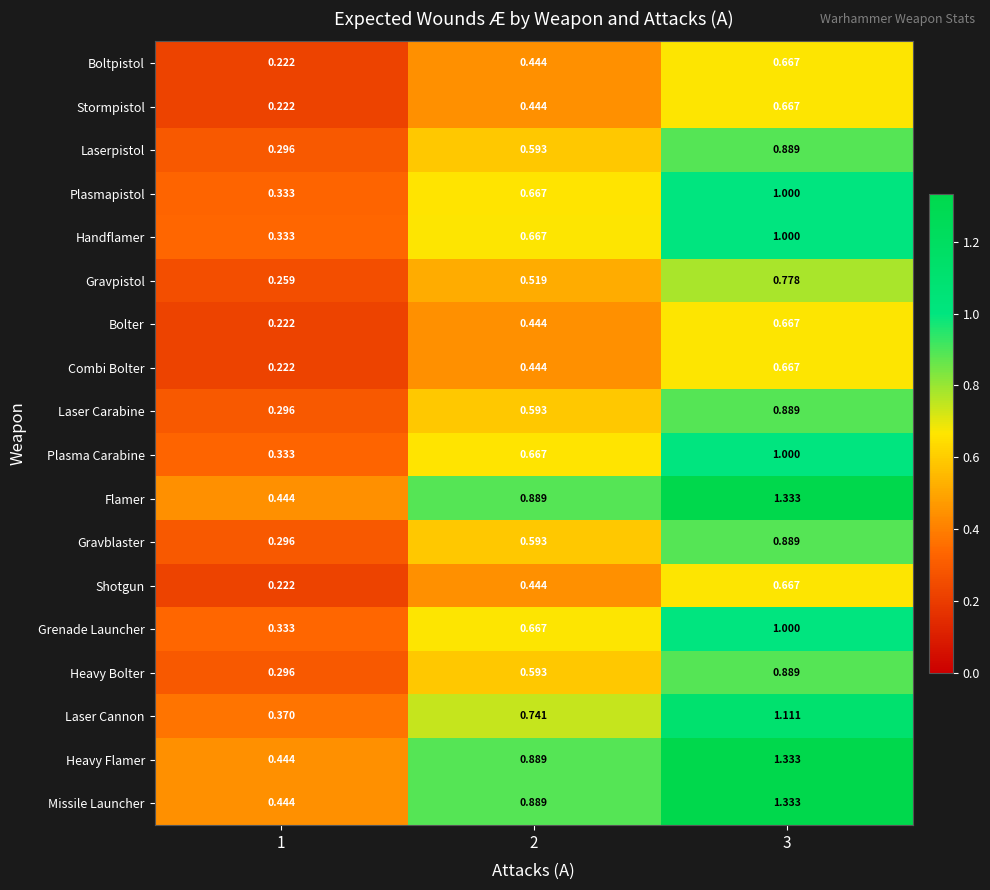

Is the value of Laserpistol at 3 greater than the value of Plasmapistol at 2?

Yes